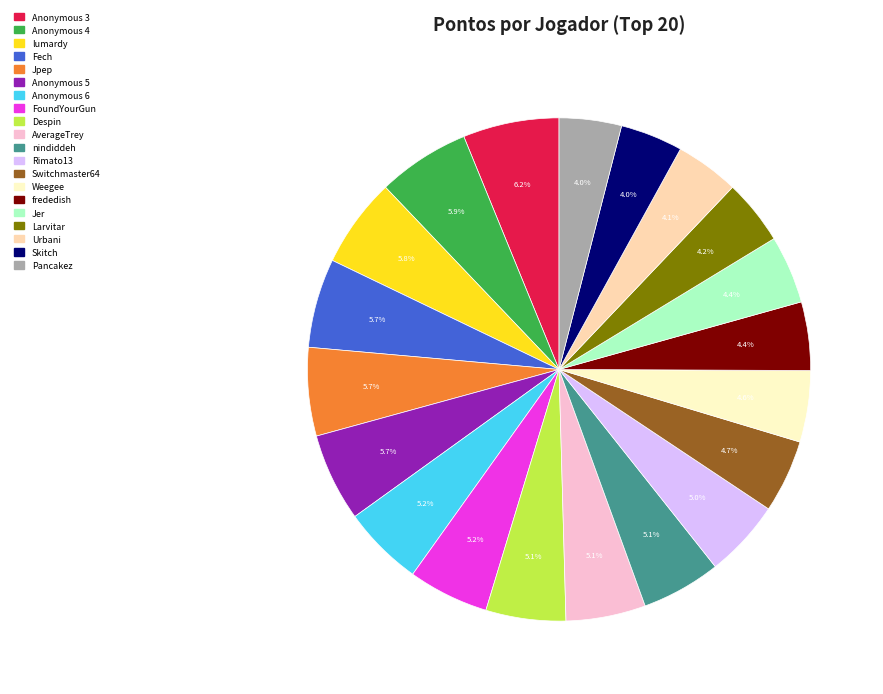

Count the number of slices in the pie.

20